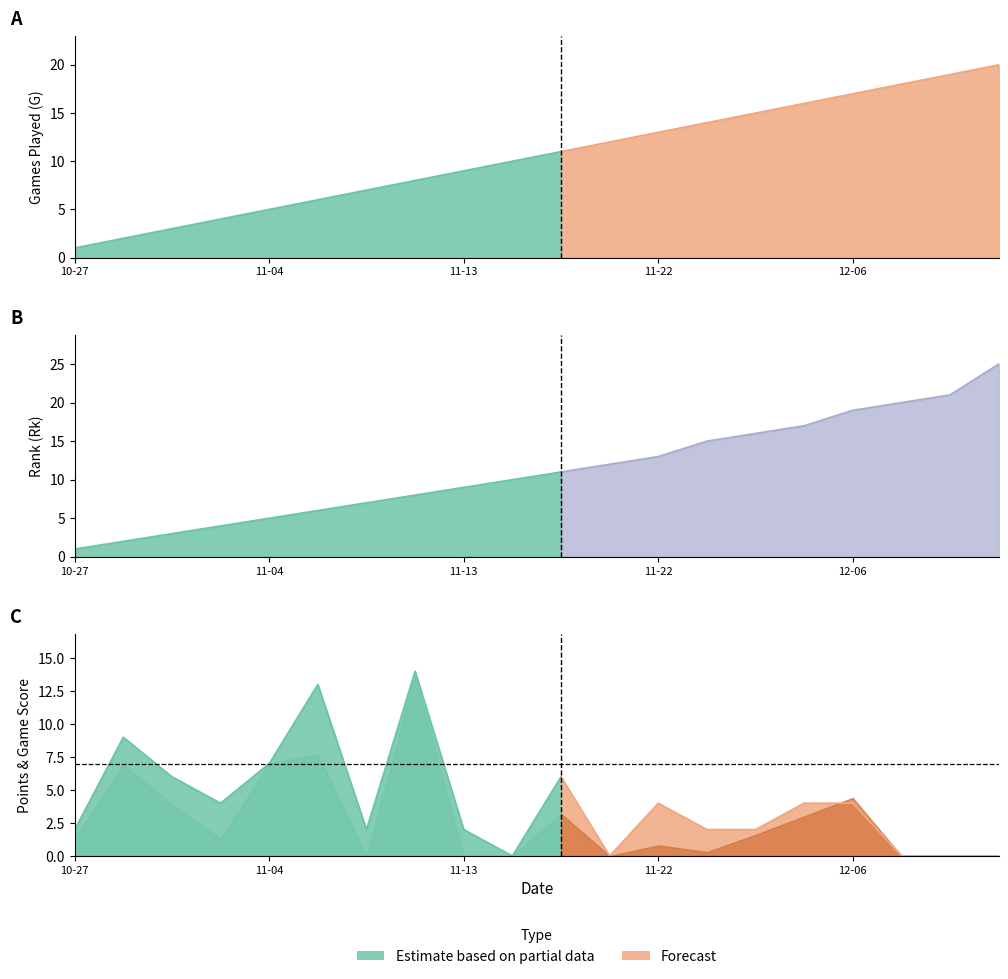

How many times do G and GmSc cross each other?

5